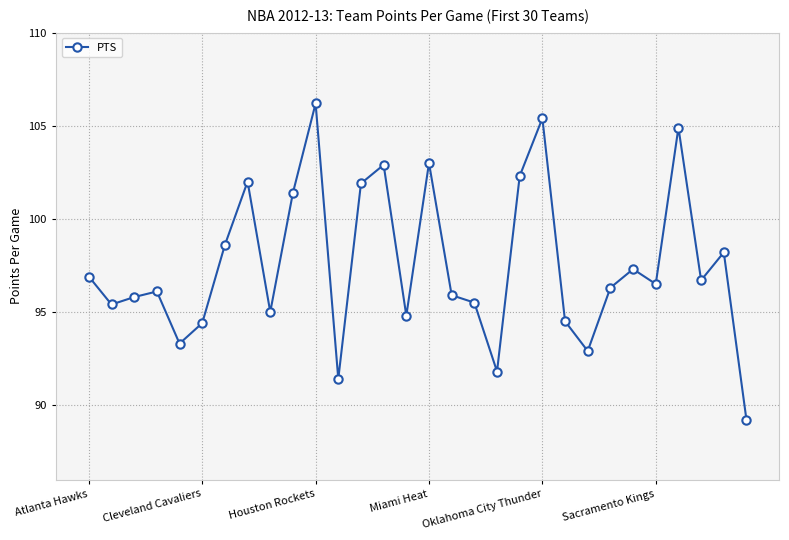

True or false: there are more than 1 points higher than both neighbors.

True